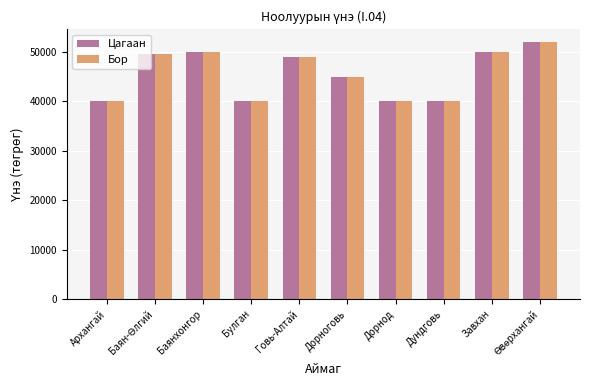

What is the highest value of the Бор series?

52000